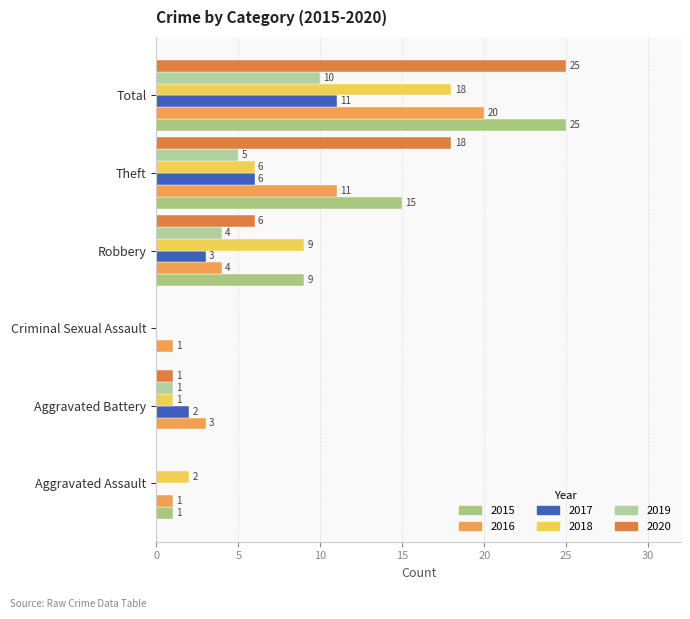

How many 2019 values are between 0 and 5?

5